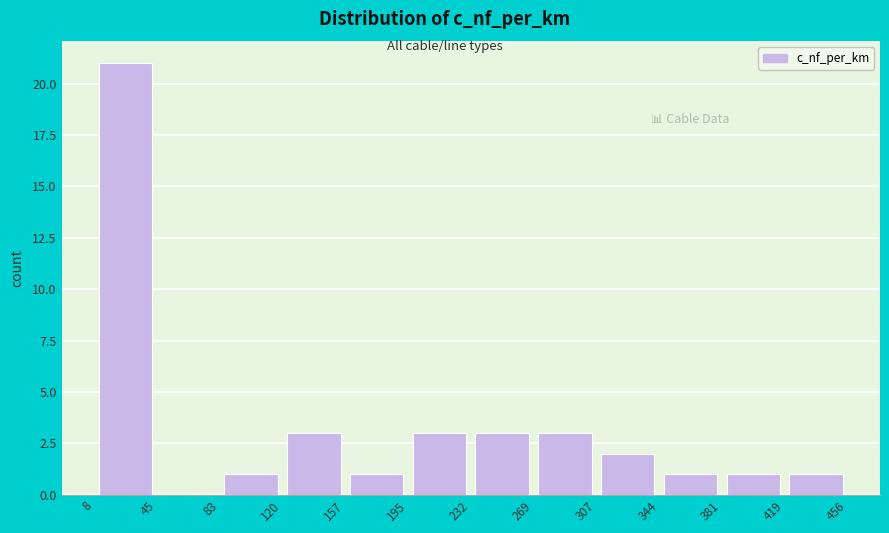

Reading left to right, transcribe this chart: for each bar, give the range it covers on the x-axis and its height. The values are not printed on the chart, so give them approximately, as read against the axis.

8 to 45: 21
45 to 83: 0
83 to 120: 1
120 to 157: 3
157 to 195: 1
195 to 232: 3
232 to 269: 3
269 to 307: 3
307 to 344: 2
344 to 381: 1
381 to 419: 1
419 to 456: 1